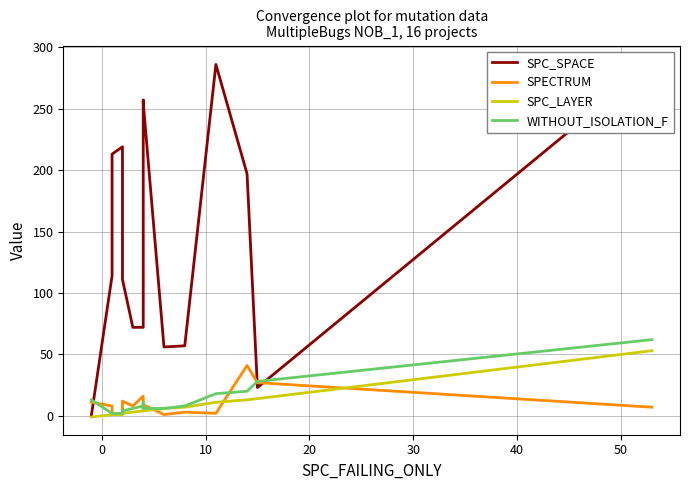

True or false: SPECTRUM has a value of 14 at 9.

False